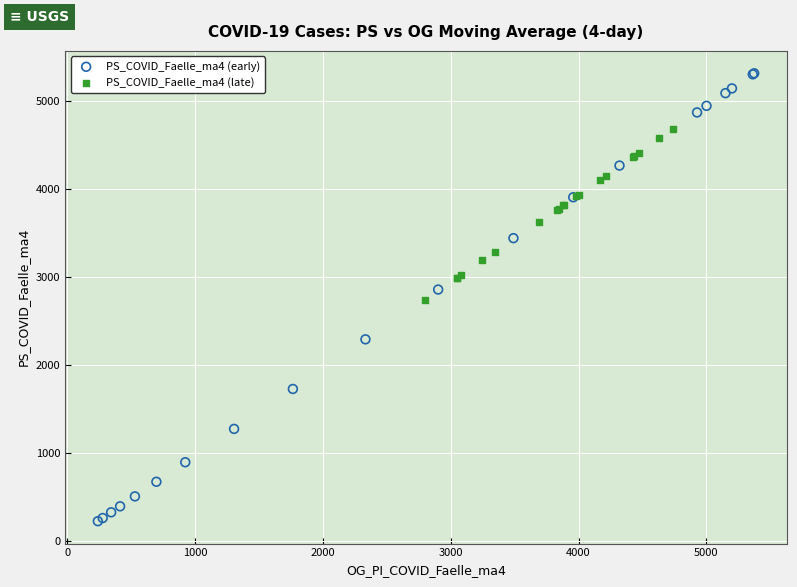

Which series contains the highest Y value?

PS_COVID_Faelle_ma4 (early)